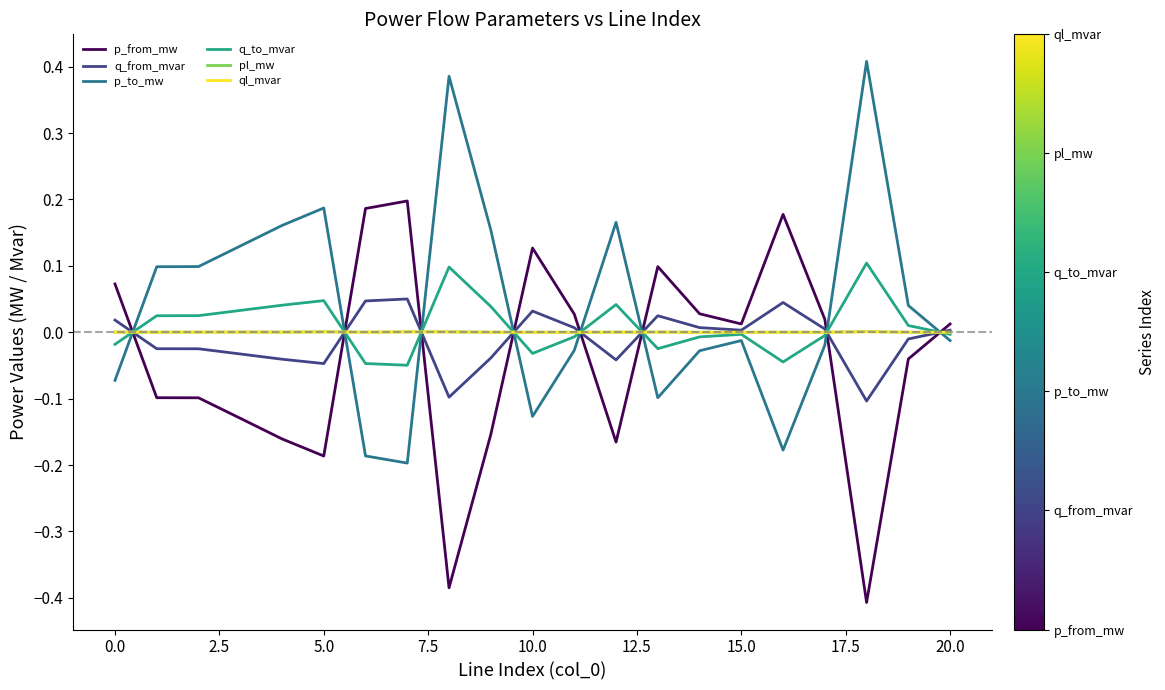

True or false: p_from_mw and pl_mw intersect in this chart.

True